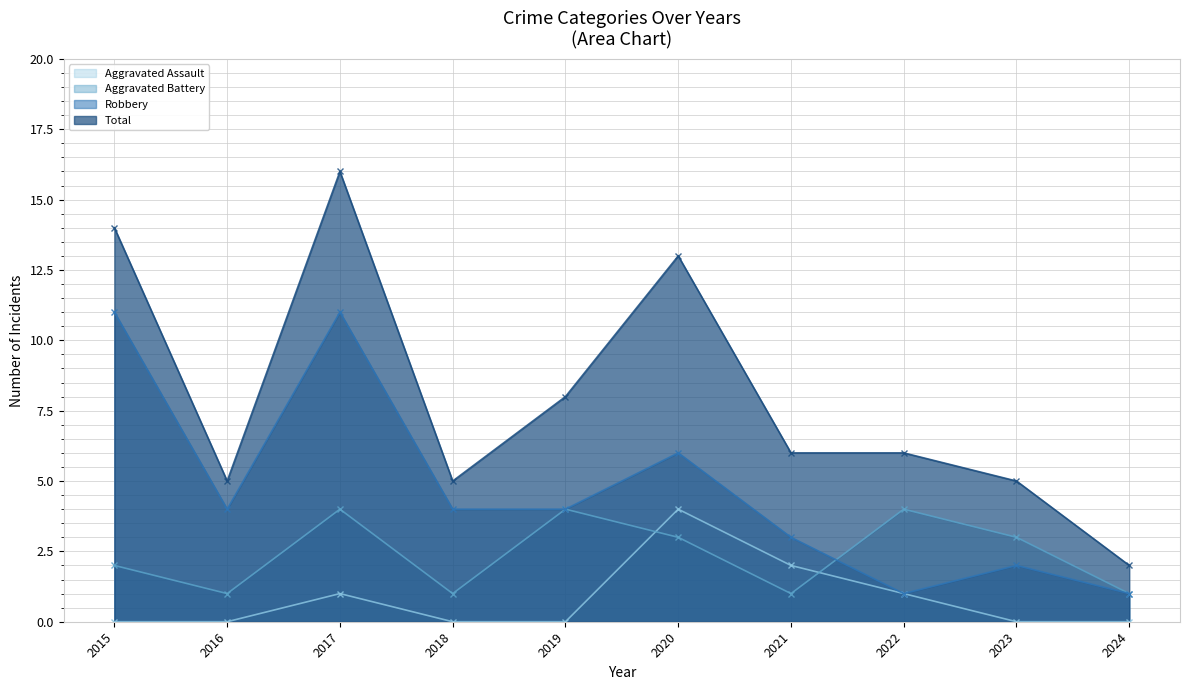

Where is the first local maximum for Aggravated Battery?

2017